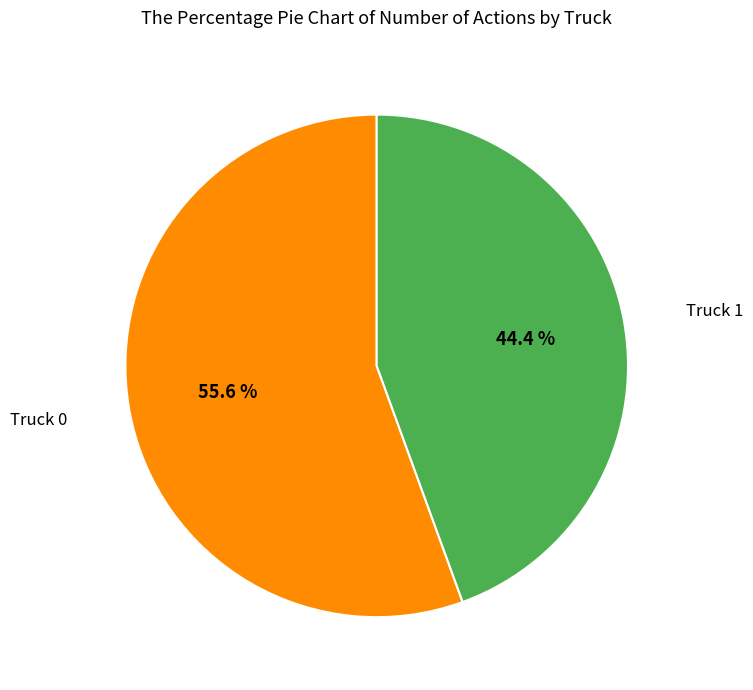

Is there a majority slice in this chart?

Yes